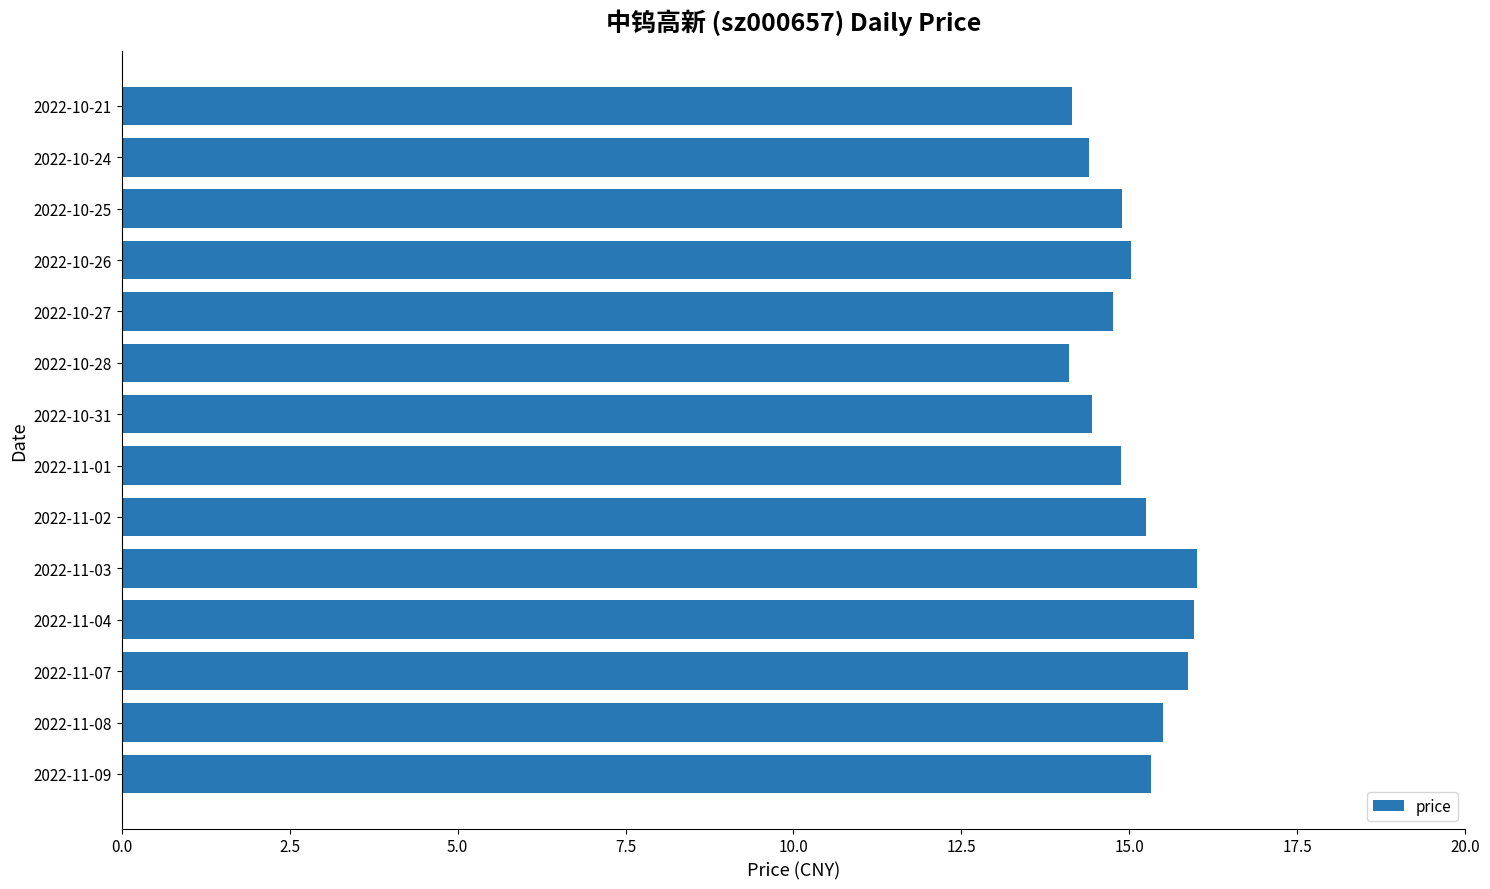

What is the maximum value shown in the chart?

16.0